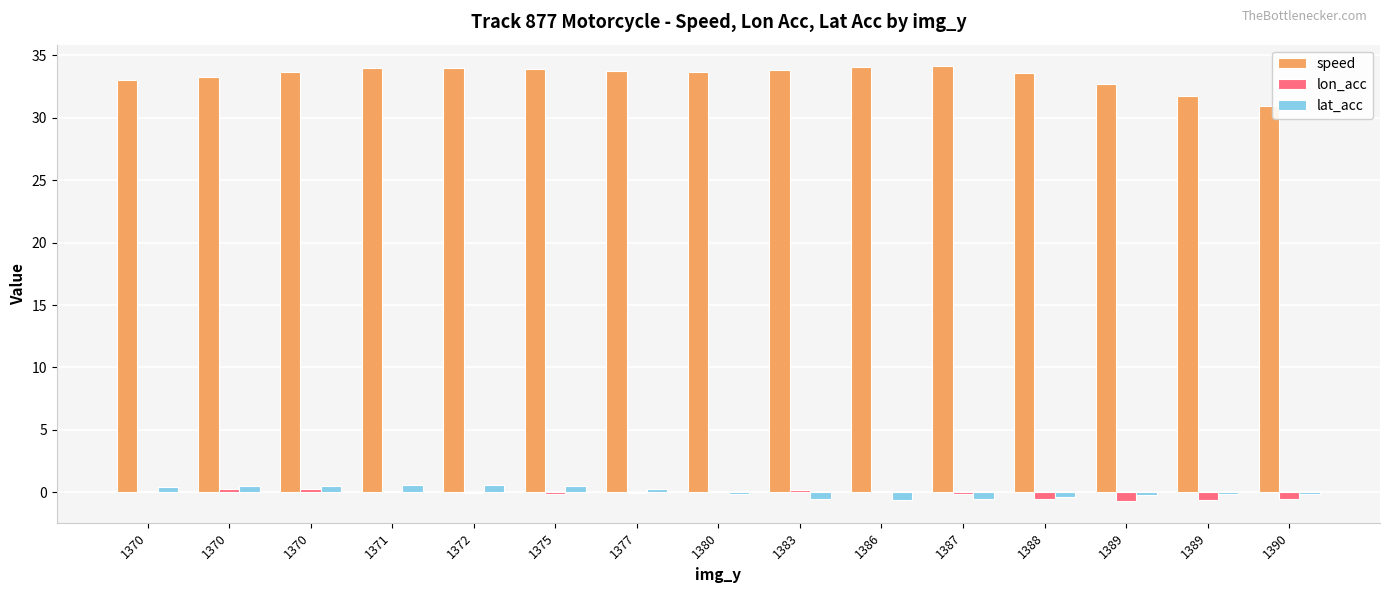

At how many categories does at least one series exceed 18?

15